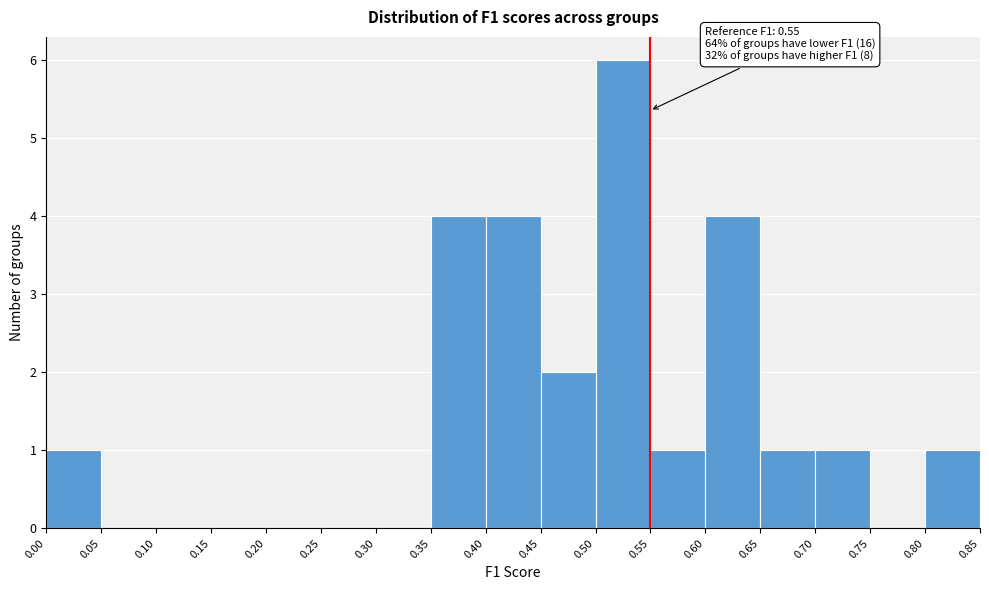

Over which range of the x-axis is the bar tallest?

0.50 to 0.55